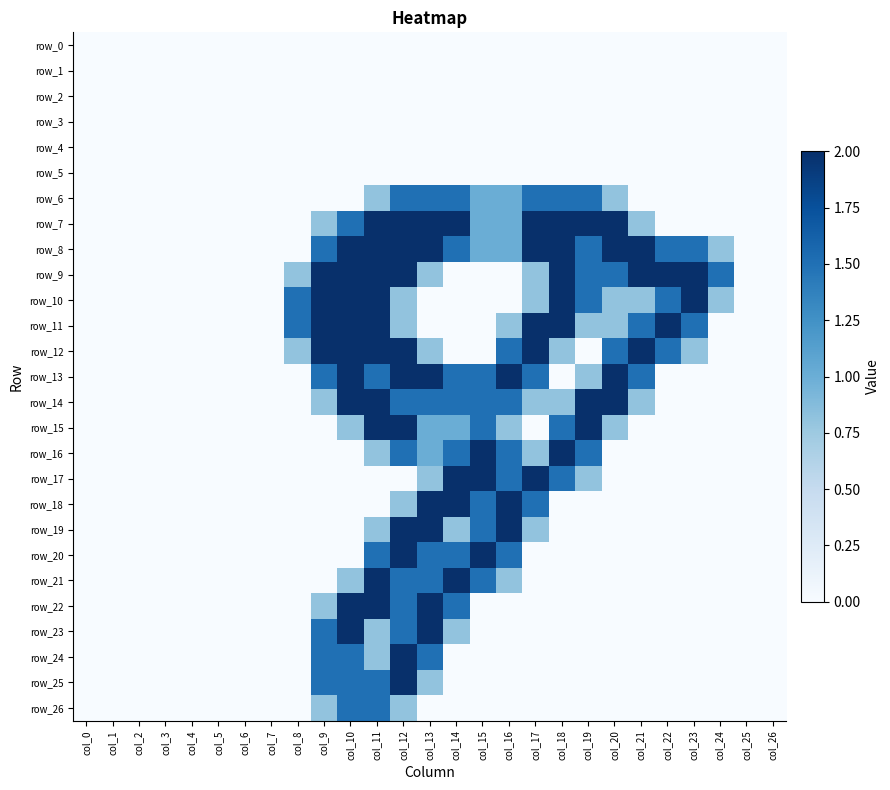

Where is row_15 nearest to the value 1?

col_13